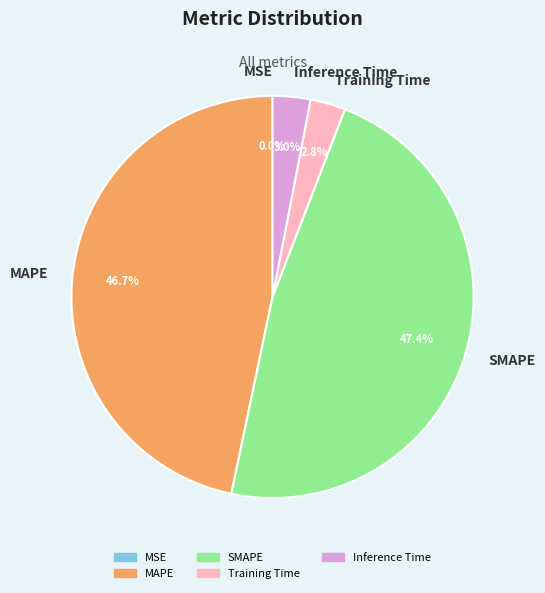

Is there any slice that represents more than half of the pie?

No